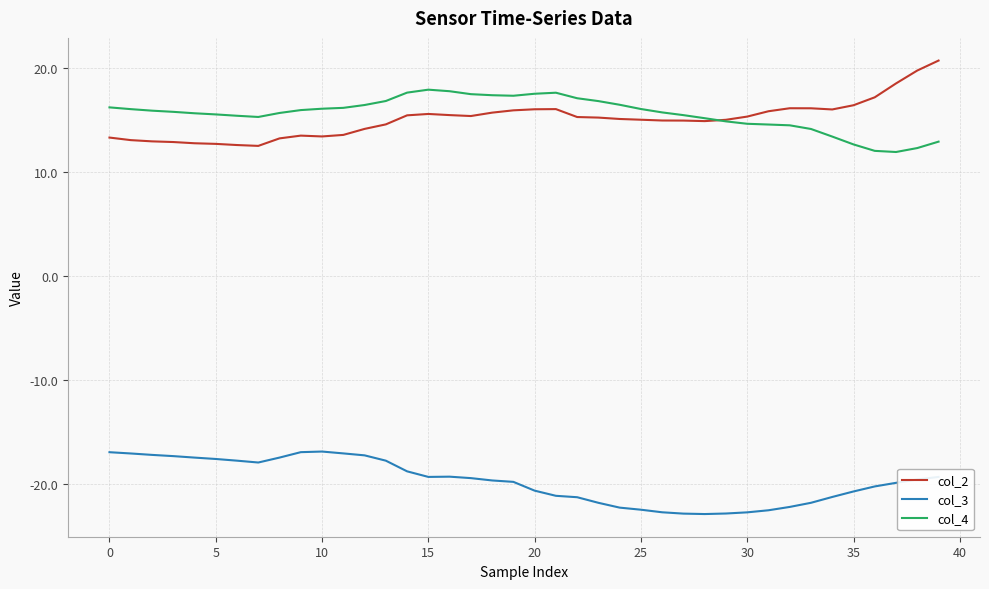

What are all the series names shown in the legend?

col_2, col_3, col_4